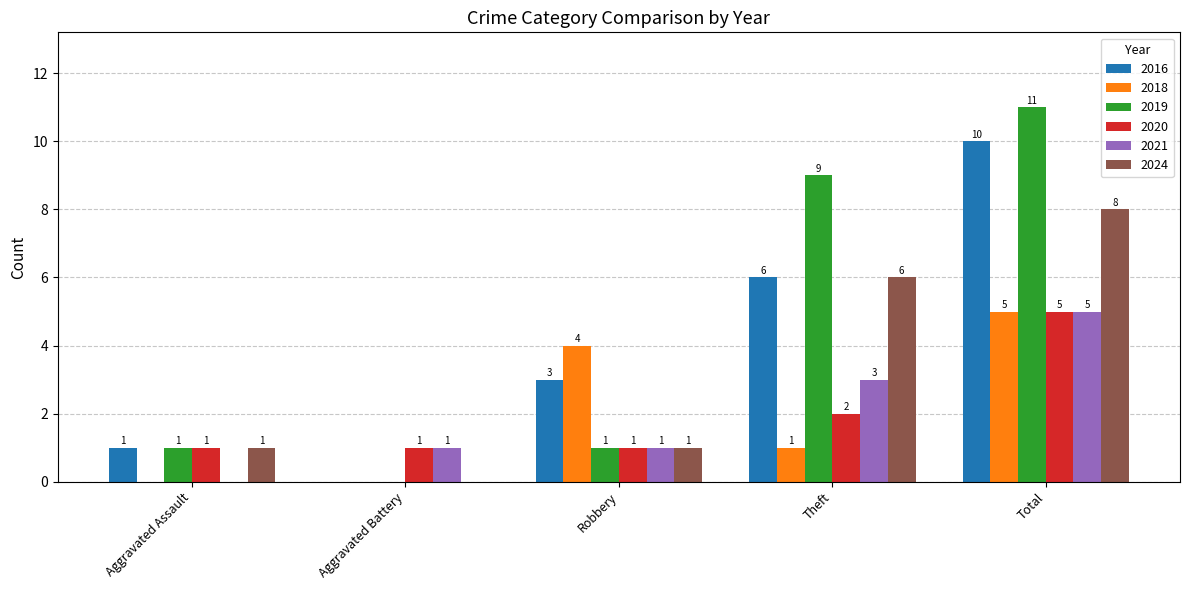

At which category is the sum across all series the highest?

Total